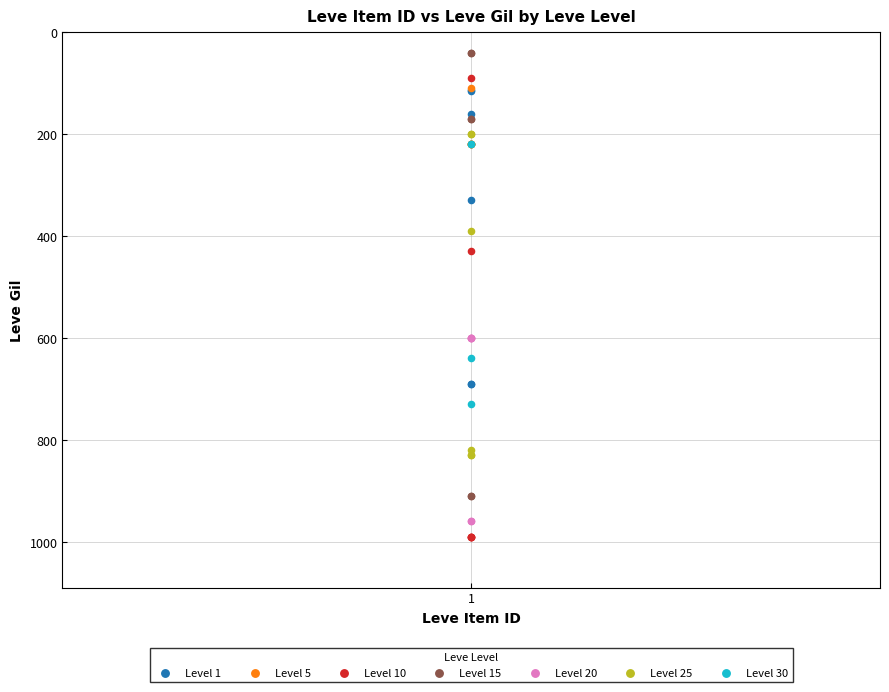

Which series contains the lowest Y value?

Level 15